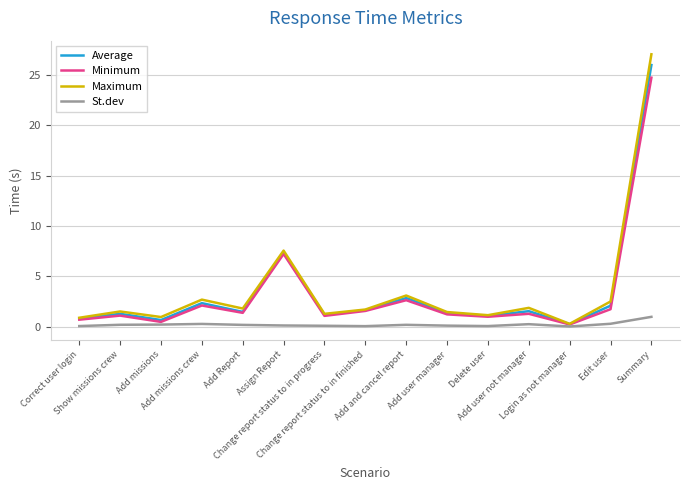

Which series has the largest range (max minus min)?

Maximum